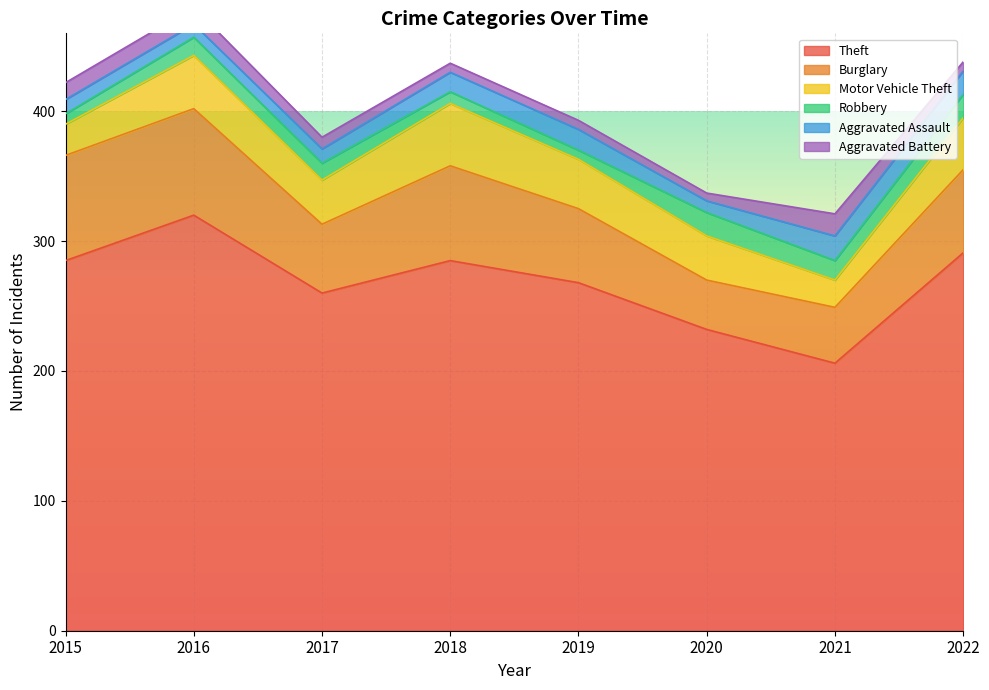

At how many categories does at least one series exceed 57?

8